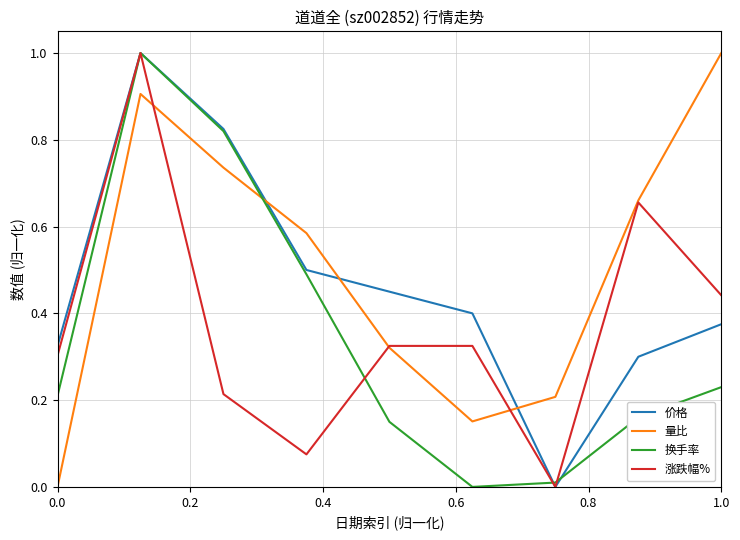

True or false: 价格 and 换手率 cross at least once.

True